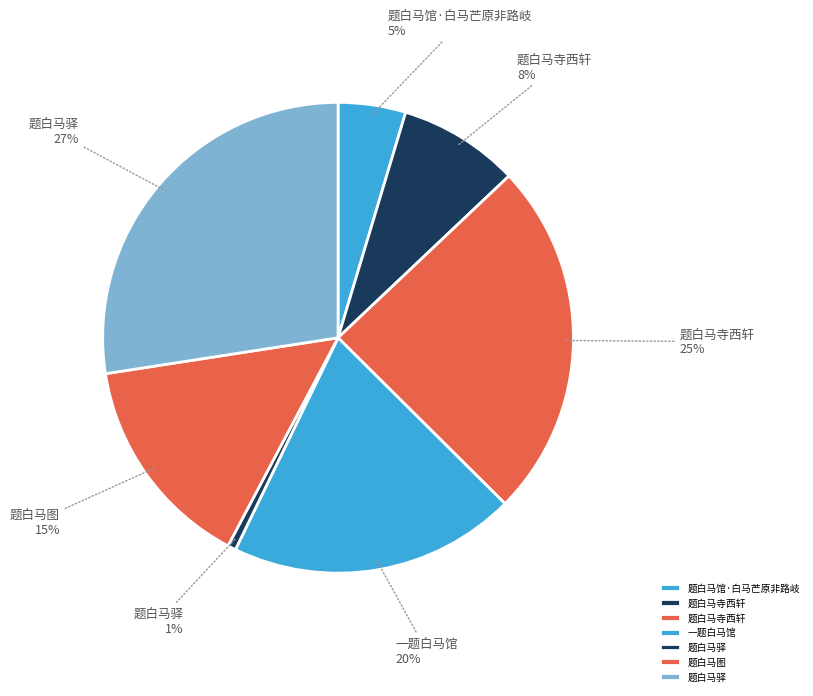

How many segments does this pie chart have?

7